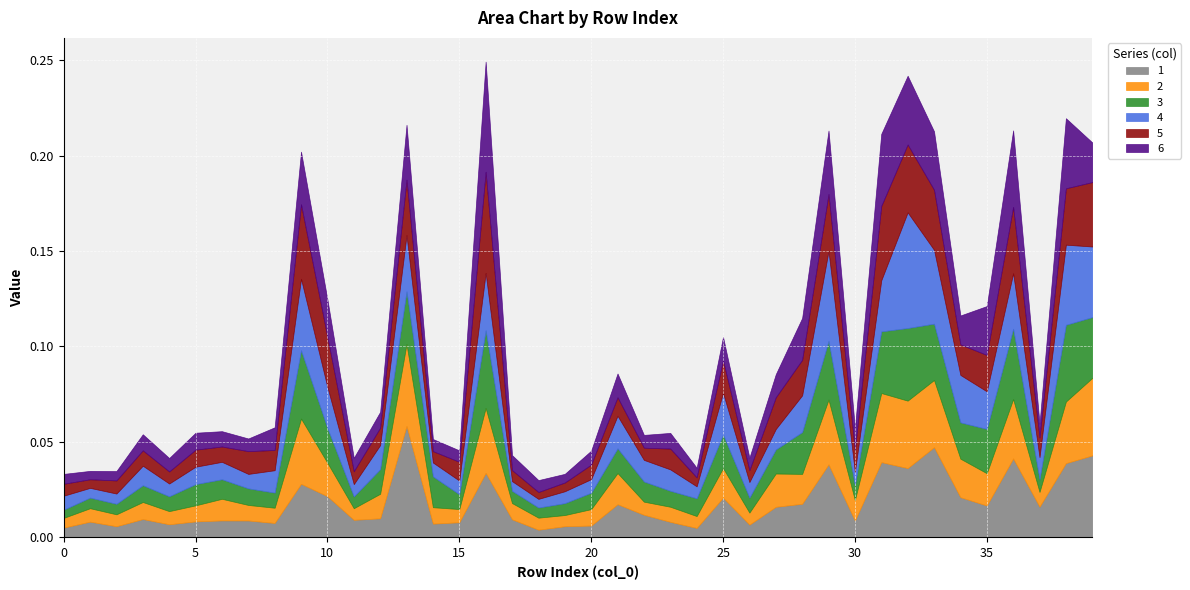

At how many categories does at least one series exceed 0?

40